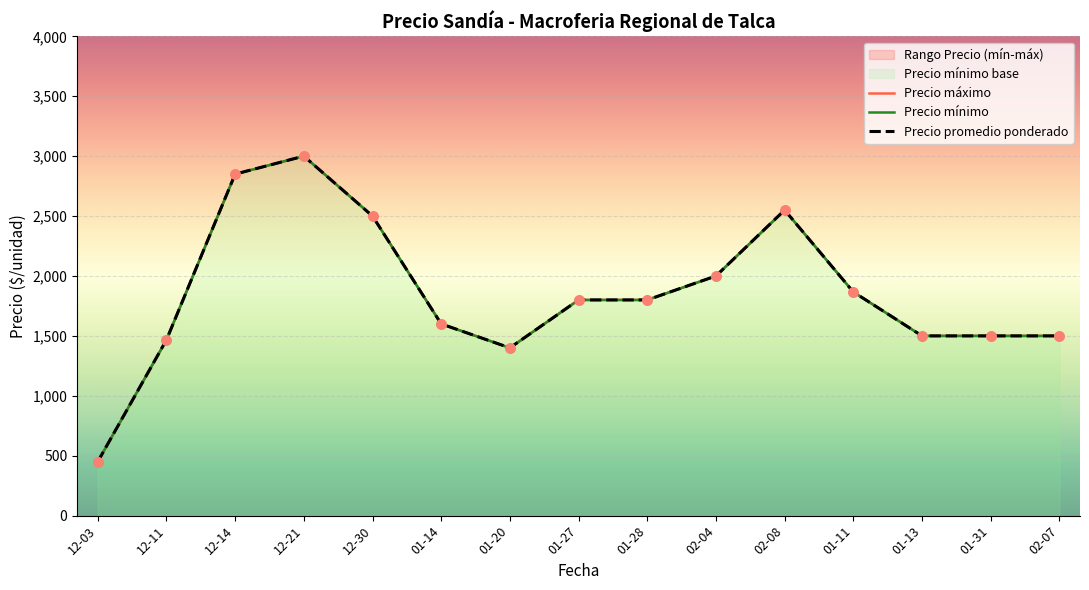

What is the total value across all series at 12-14?

8550.0